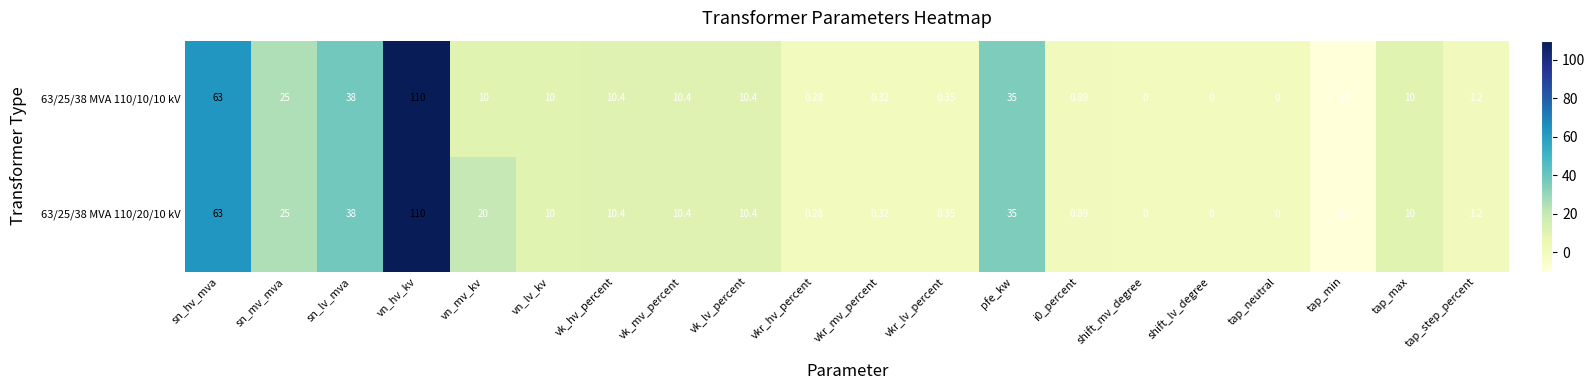

At how many categories does at least one series exceed 74?

1